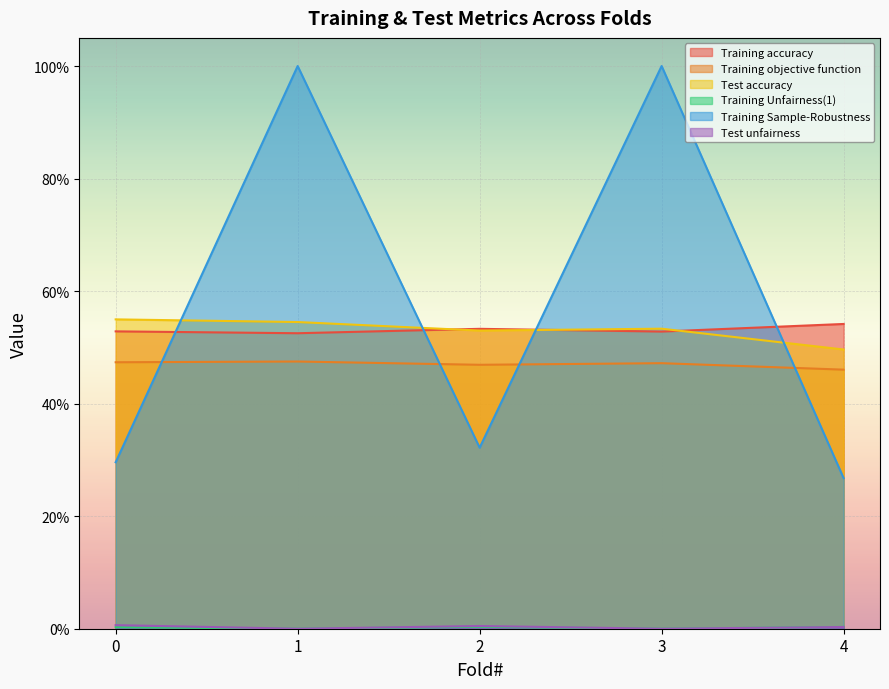

How many lines are shown in the chart?

6